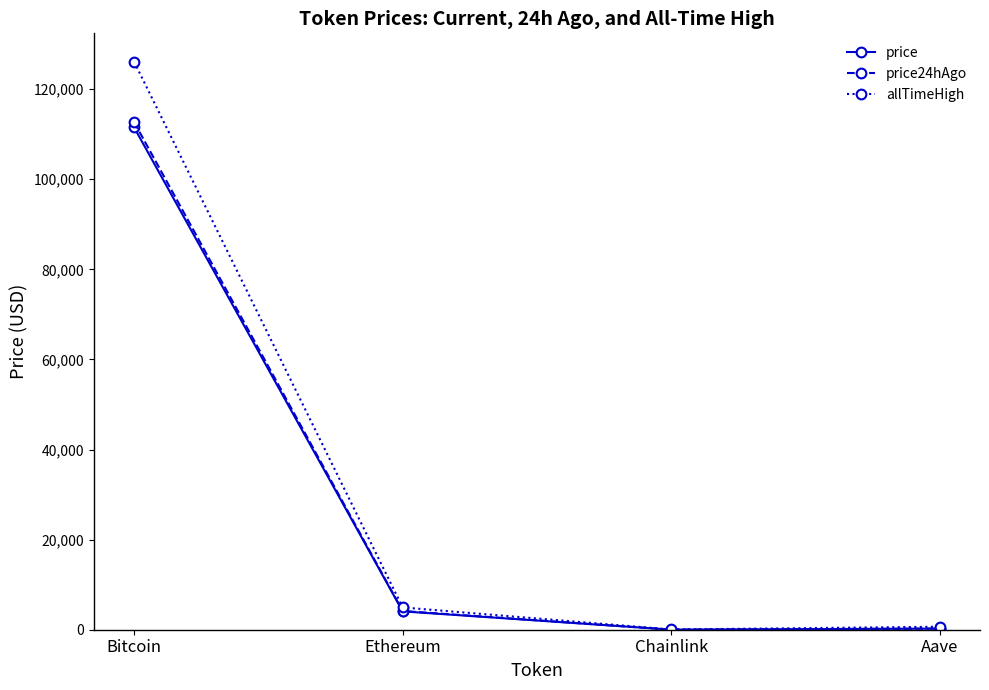

The allTimeHigh series shows 192591.7 at Bitcoin. True or false?

False